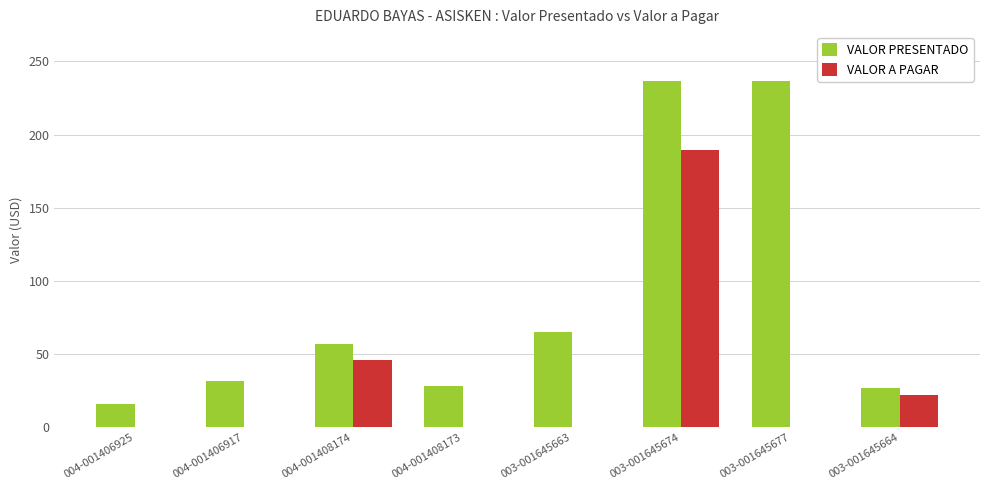

At which label does VALOR A PAGAR reach its peak?

003-001645674